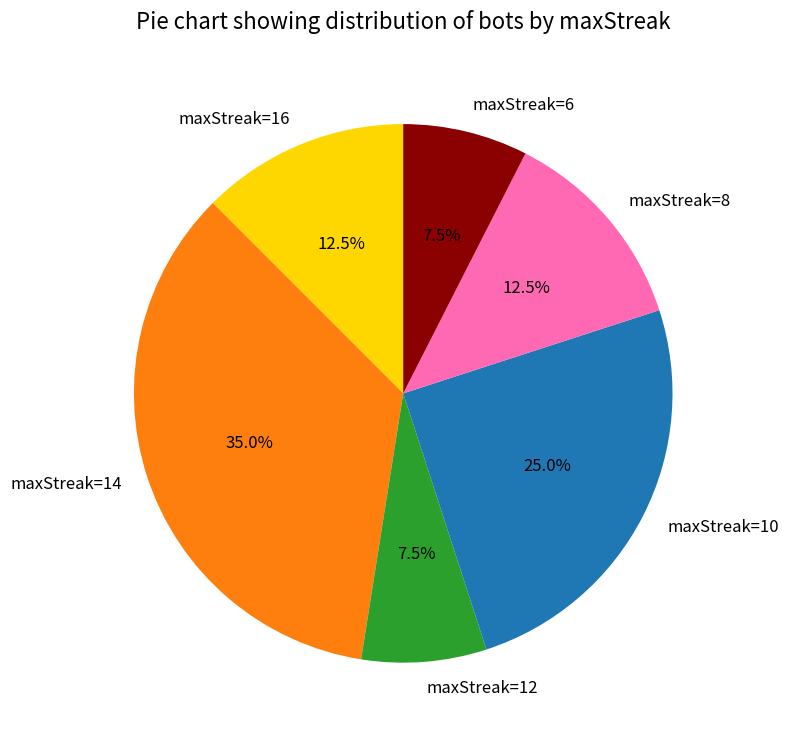

Which category has the biggest portion of the pie?

maxStreak=14